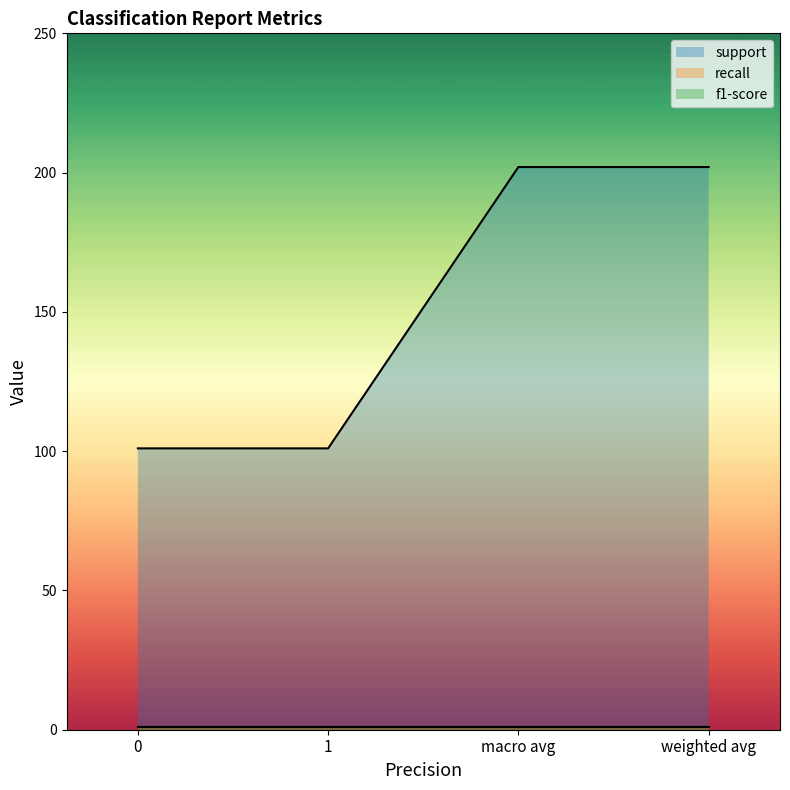

True or false: f1-score and support intersect in this chart.

False